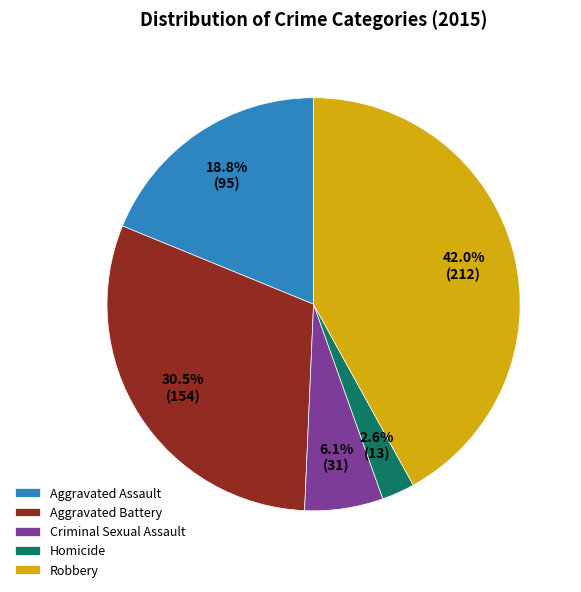

How many segments does this pie chart have?

5